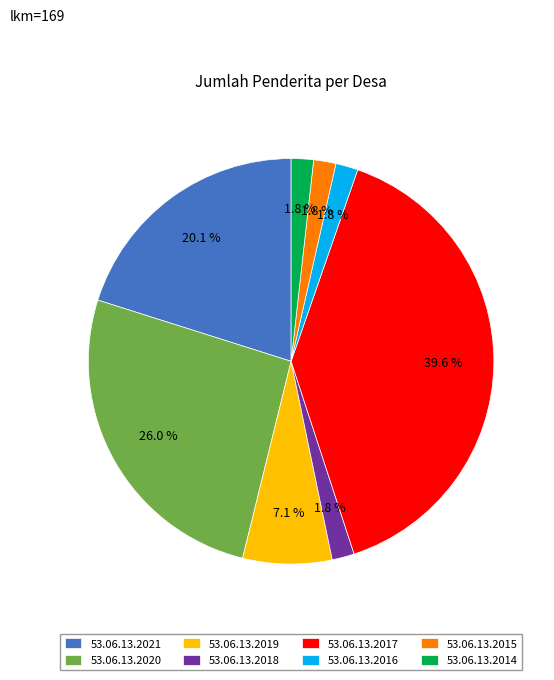

To the nearest percent, what percentage of the pie is 53.06.13.2020?

26%